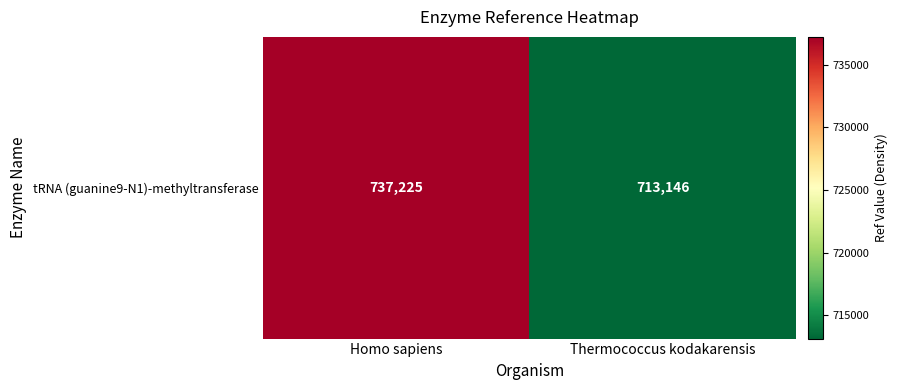

The chart shows a value of 713146 at Thermococcus kodakarensis. True or false?

True